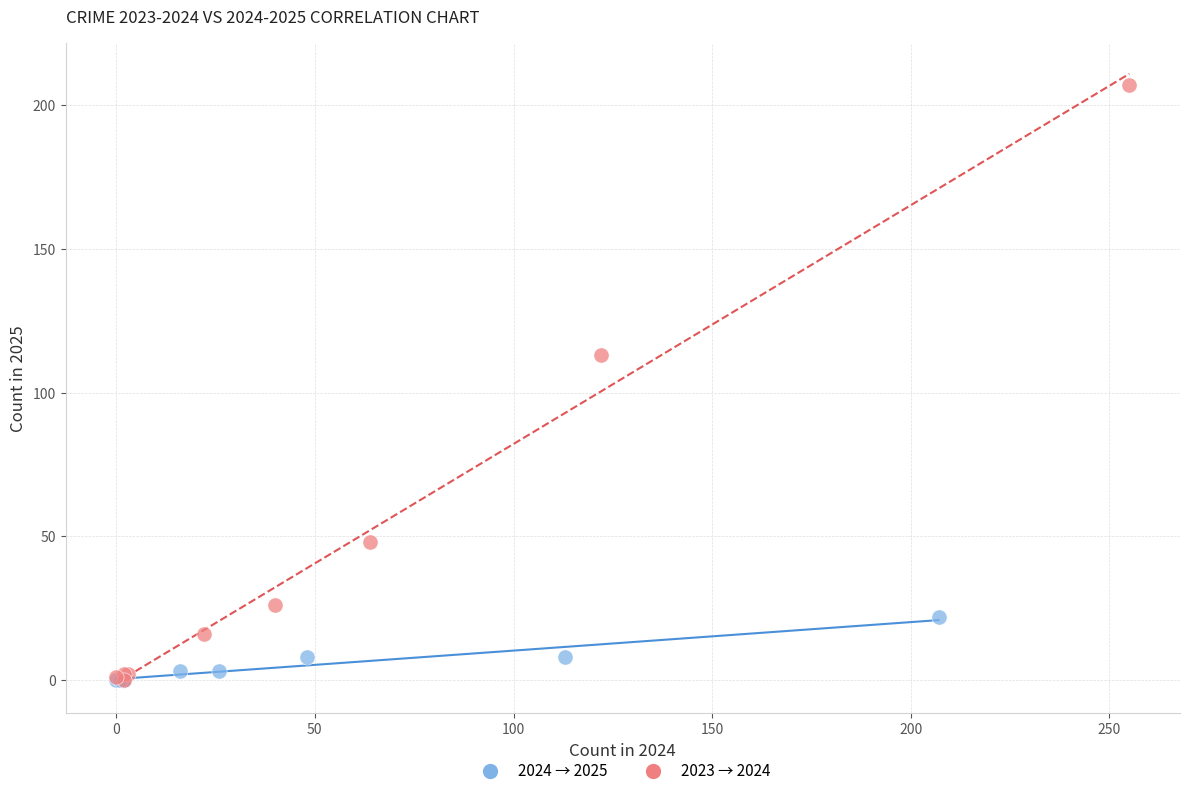

Which series contains the highest Y value?

2023 → 2024